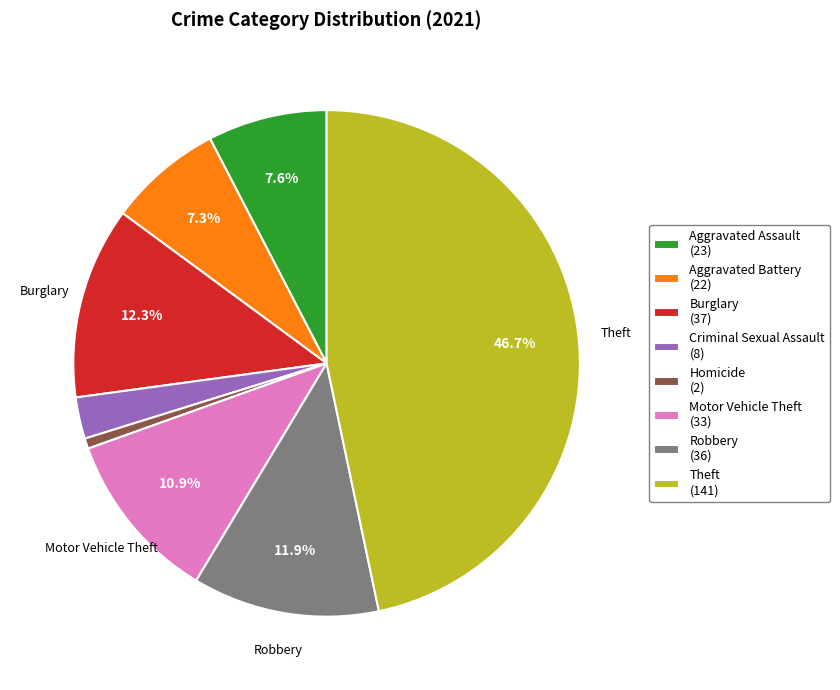

Is there any slice that represents more than half of the pie?

No